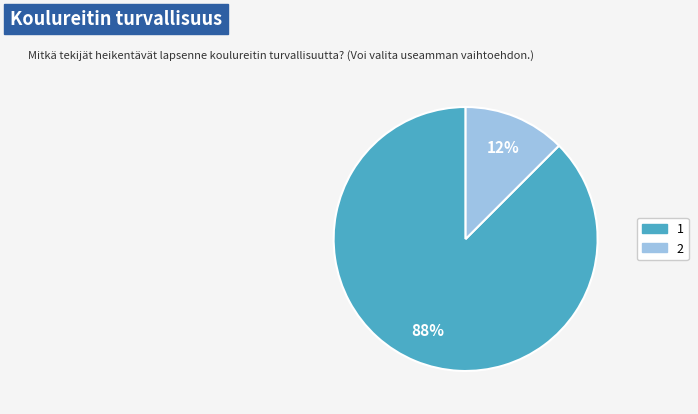

Which slice is the smallest?

2